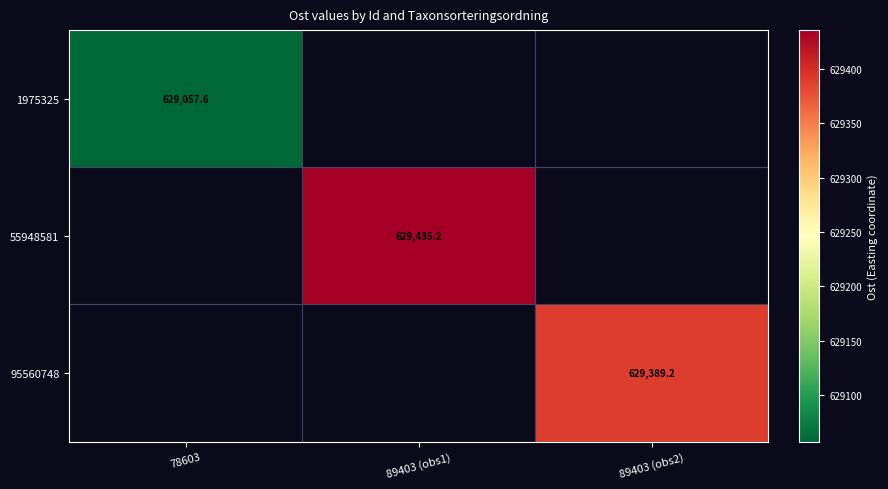

Is the value of 1975325 at 78603 greater than the value of 55948581 at 89403 (obs1)?

No